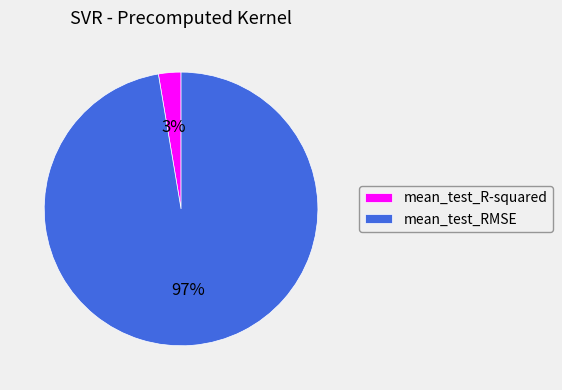

True or false: mean_test_RMSE accounts for 97% of the total.

True